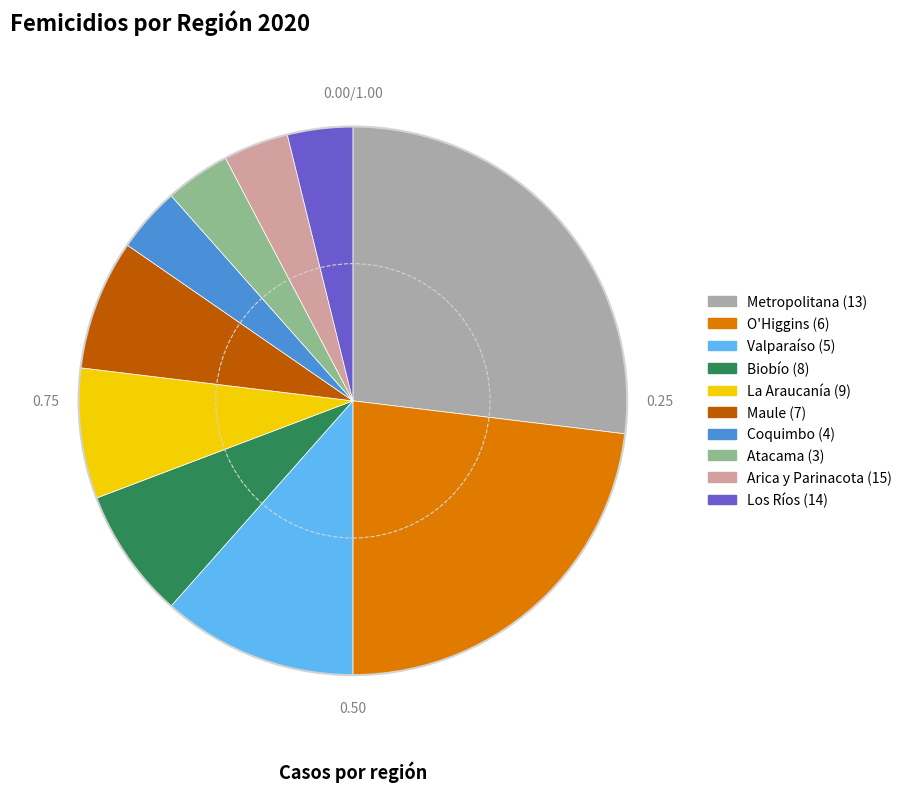

Approximately how many times larger is the value at Coquimbo (4) compared to Atacama (3)?

1.0